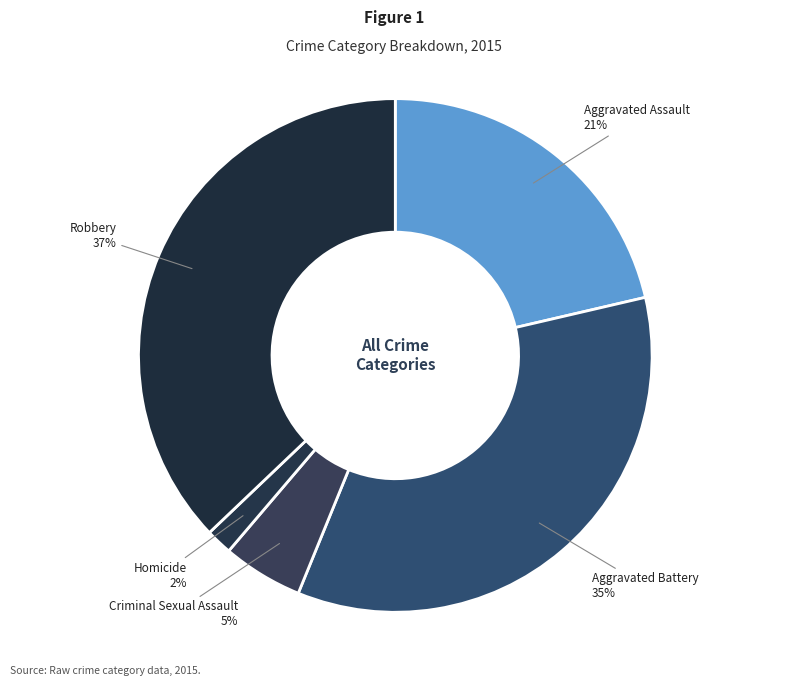

How many slices are in this pie chart?

5